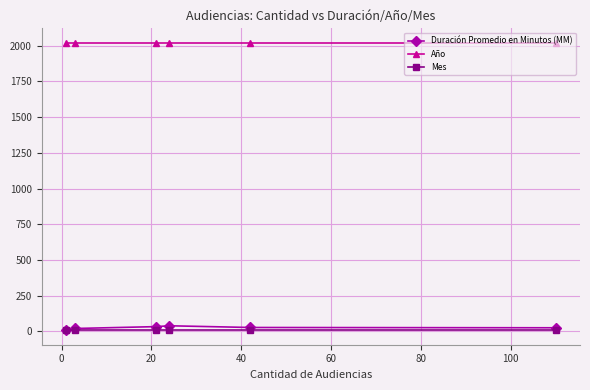

What is the maximum value shown in the chart?

2021